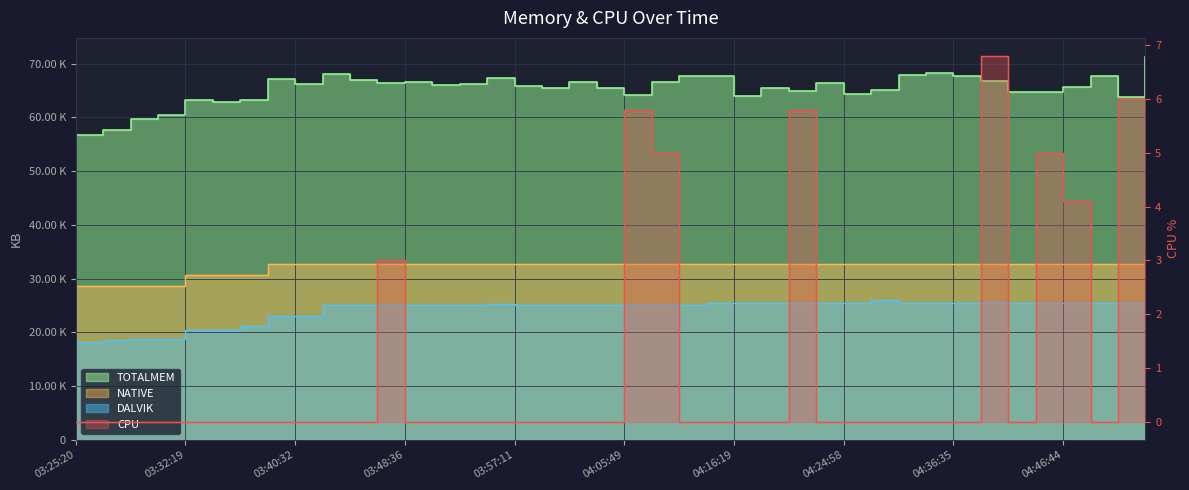

Which label corresponds to the largest value in the chart?

04:54:23